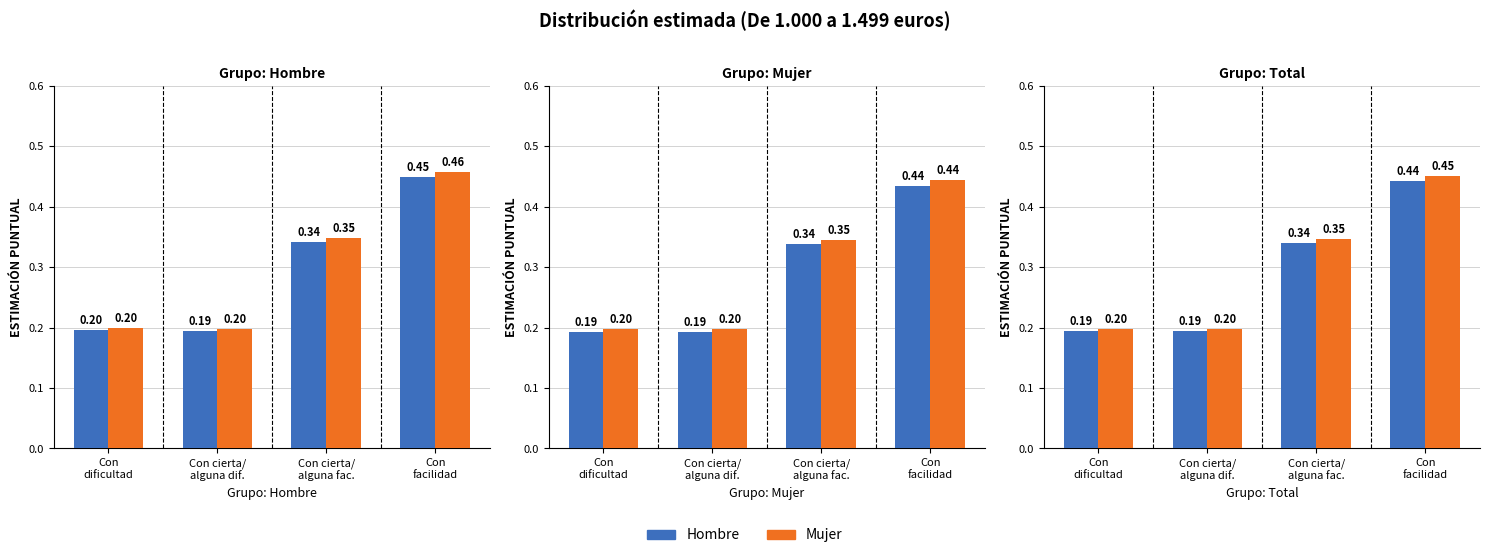

At Con
facilidad, list the series in order from largest to smallest.

Mujer, Hombre